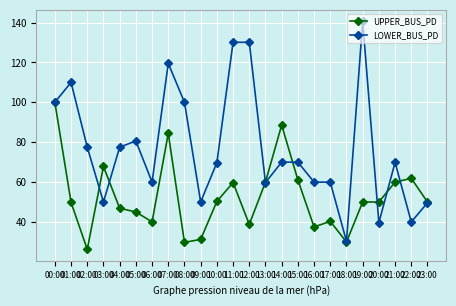

True or false: LOWER_BUS_PD has a value of 15.7 at 18:00.

False